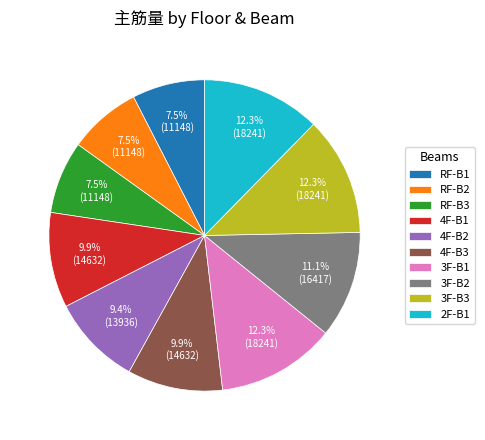

What is the ratio of the value at 3F-B3 to the value at RF-B1?

1.6